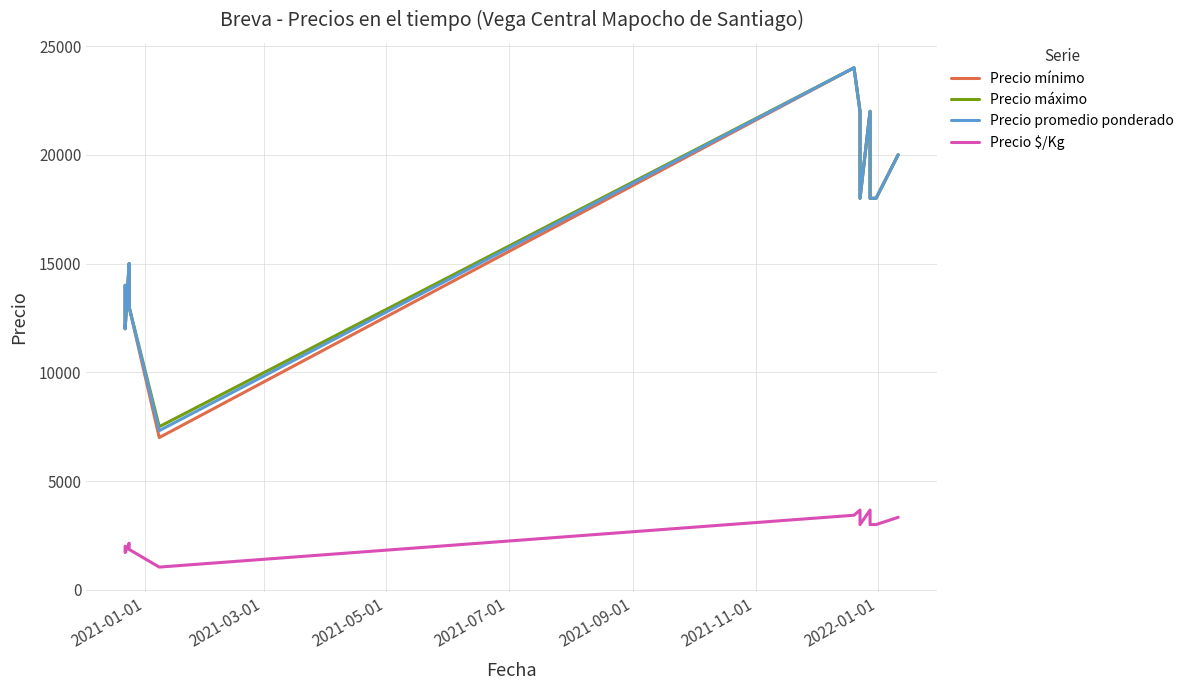

What position from the right is 2021-03-01?

11